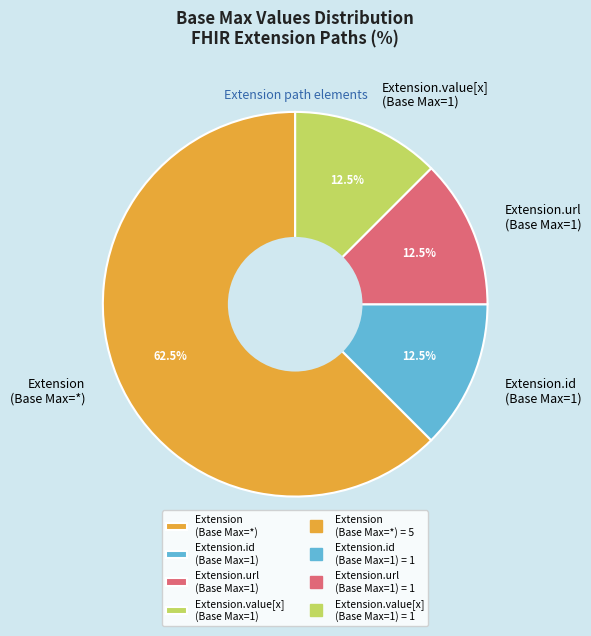

Which category has the biggest portion of the pie?

Extension (Base Max=*)